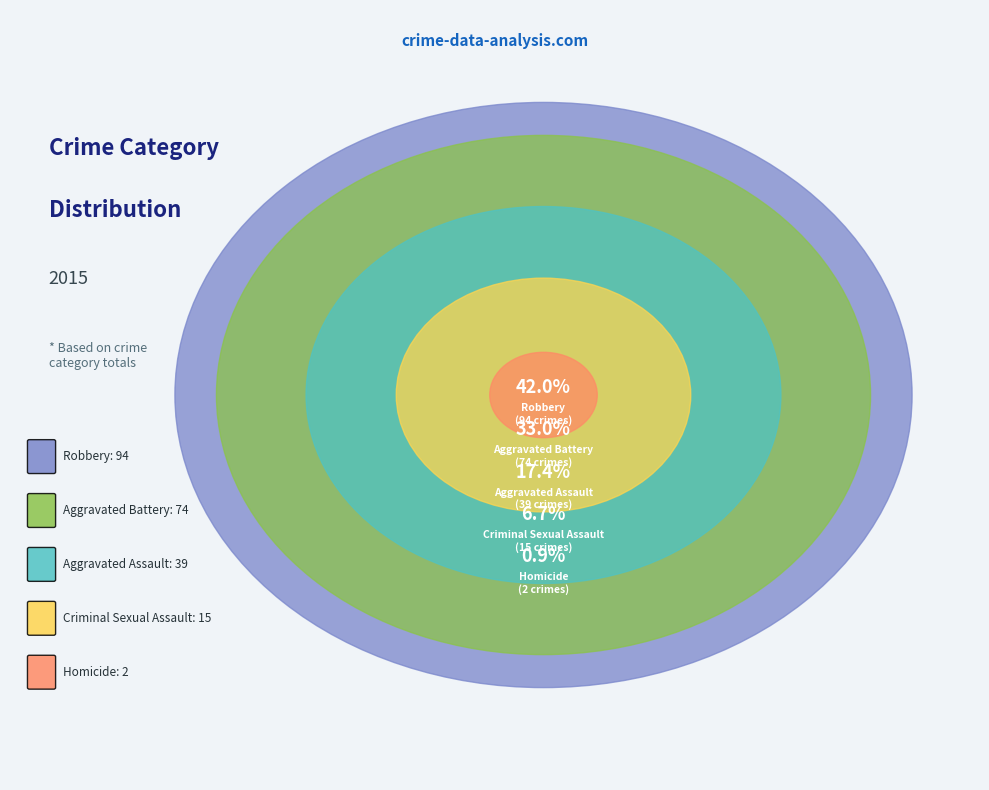

To the nearest percent, what is the difference between the Aggravated Assault and Homicide slice percentages?

17%